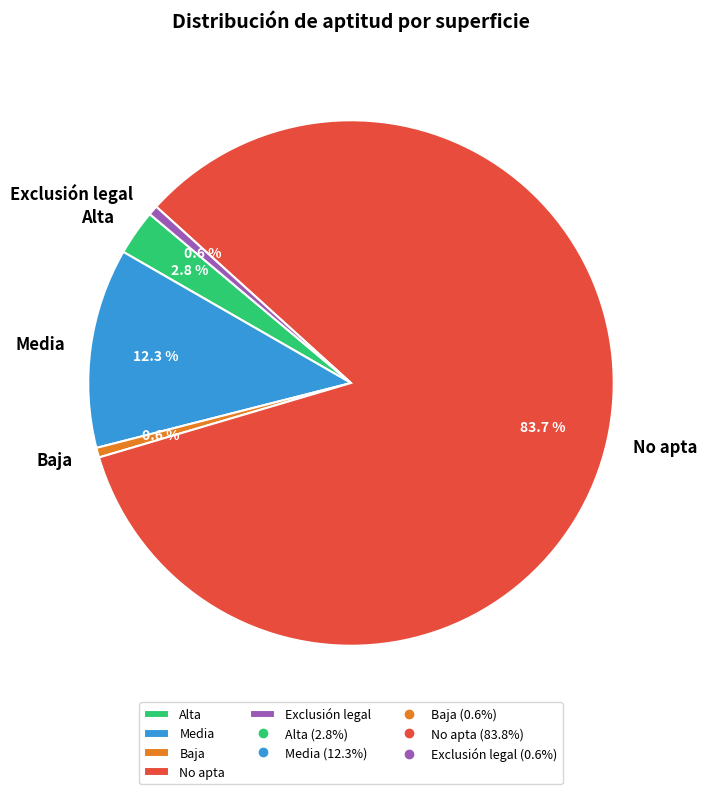

Which has a higher value, Alta or Exclusión legal?

Alta